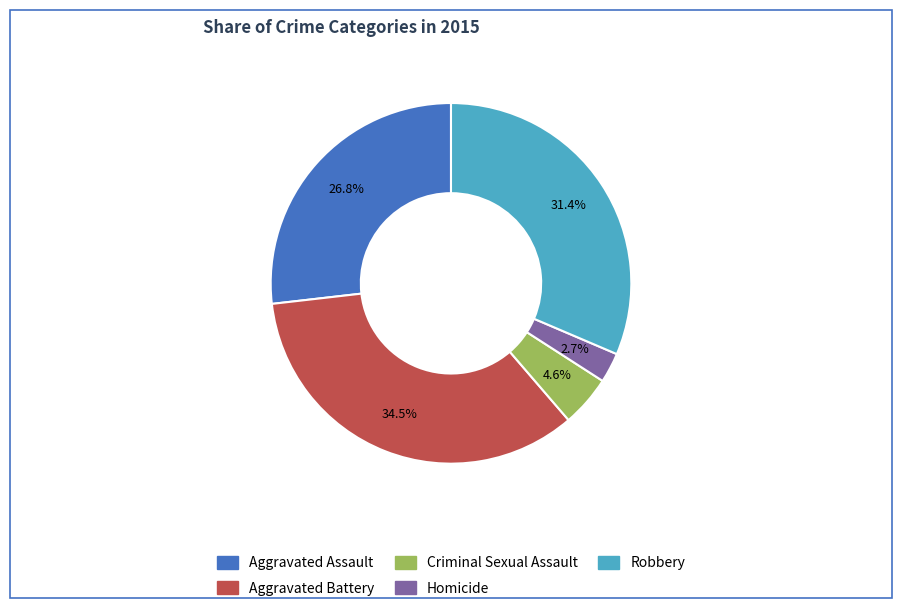

Does Aggravated Assault account for over 50% of the chart?

No